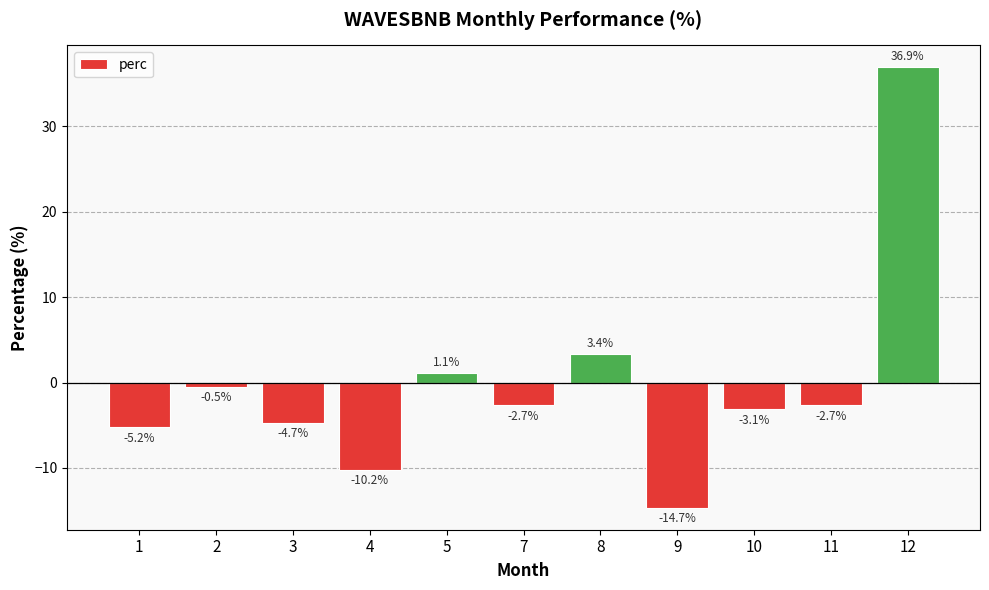

What is the minimum value shown in the chart?

-14.7